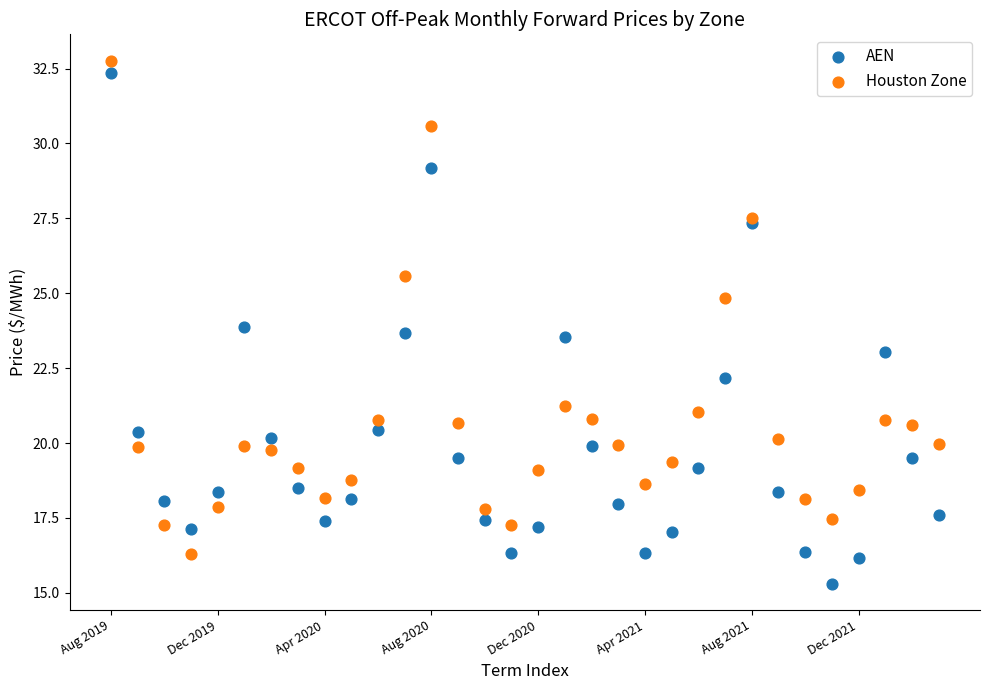

Which series reaches the minimum Y coordinate?

AEN